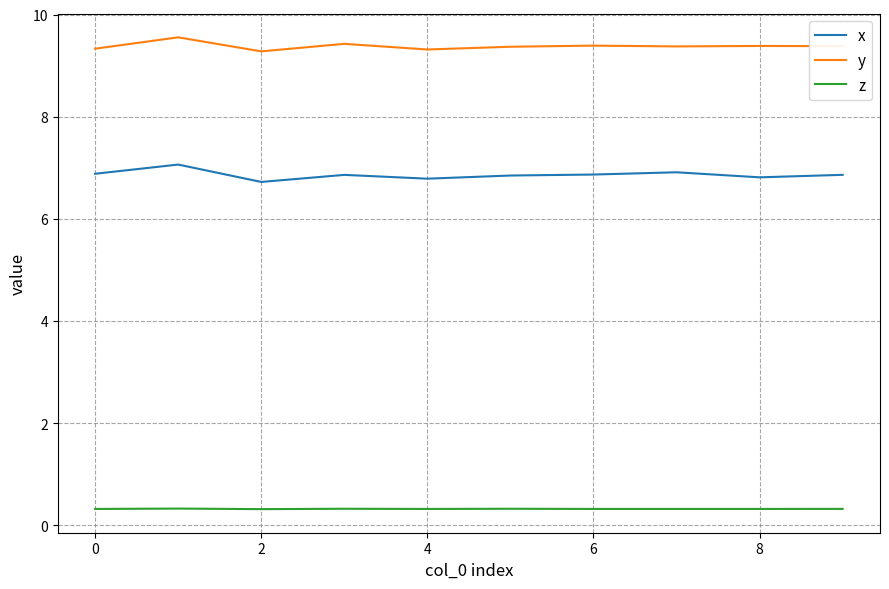

What is the average value of the x series?

6.9